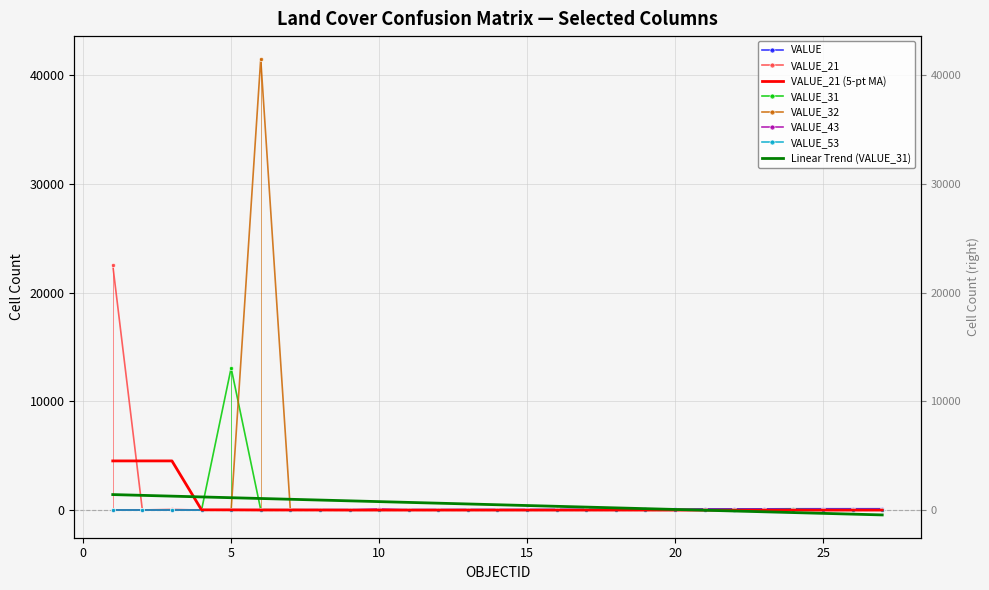

How many values in VALUE_21 are above zero?

8